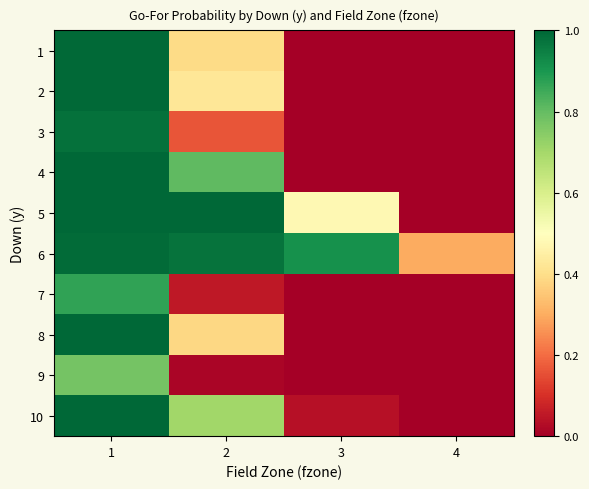

Reading left to right, list all the values displayed in this chart.

1: 1=1.0	2=0.4	3=0.0	4=0.0
2: 1=1.0	2=0.4	3=0.0	4=0.0
3: 1=1.0	2=0.2	3=0.0	4=0.0
4: 1=1.0	2=0.8	3=0.0	4=0.0
5: 1=1.0	2=1.0	3=0.5	4=0.0
6: 1=1.0	2=1.0	3=0.9	4=0.3
7: 1=0.9	2=0.1	3=0.0	4=0.0
8: 1=1.0	2=0.4	3=0.0	4=0.0
9: 1=0.8	2=0.0	3=0.0	4=0.0
10: 1=1.0	2=0.7	3=0.0	4=0.0